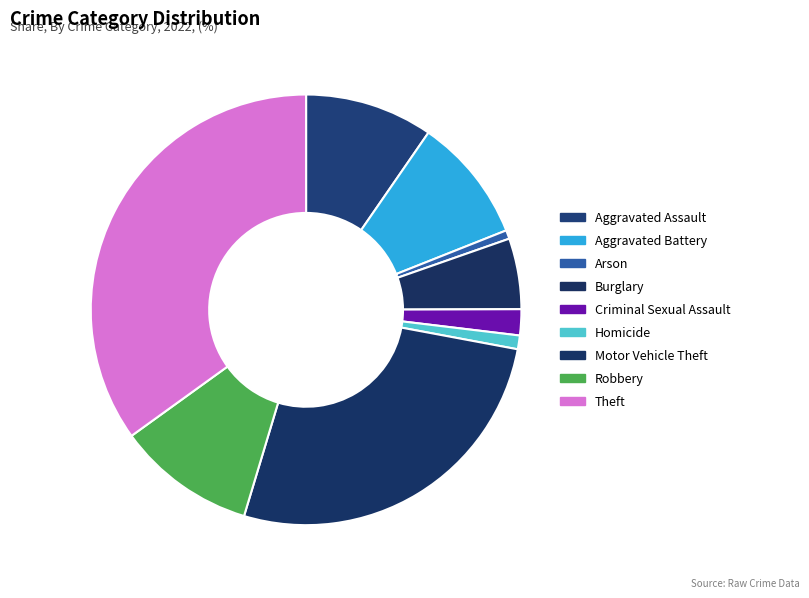

Is there a majority slice in this chart?

No